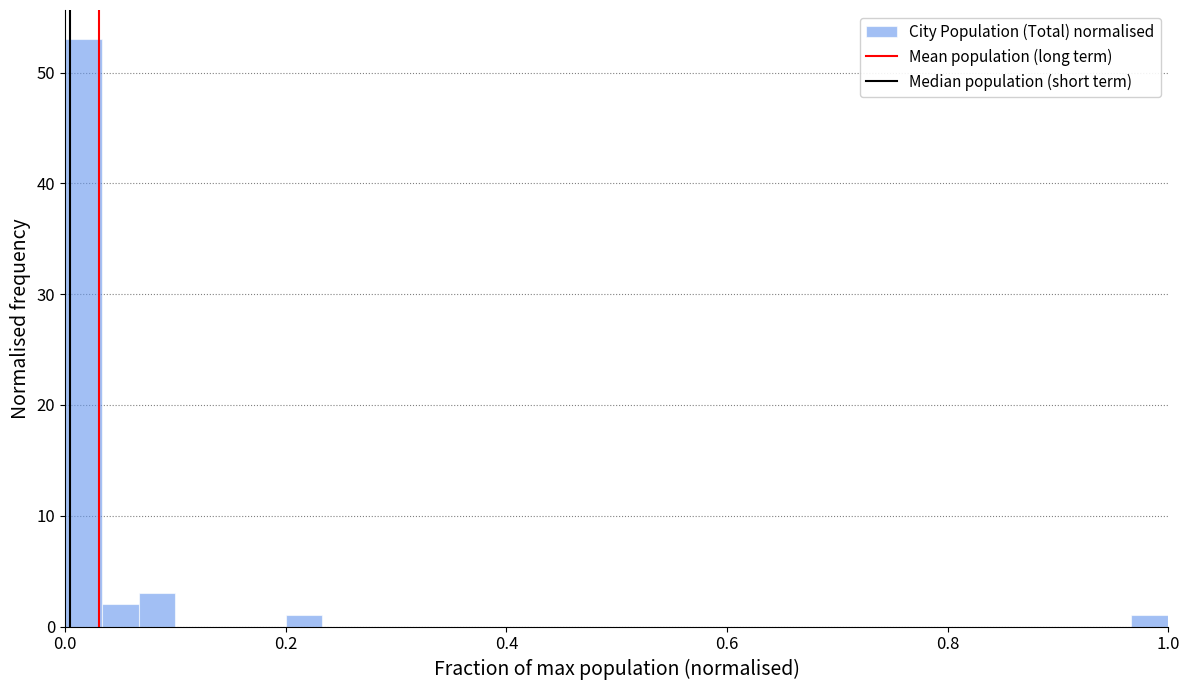

Around what value on the x-axis is the tallest bar? Give the approximate position of its centre, as read against the axis.

0.02